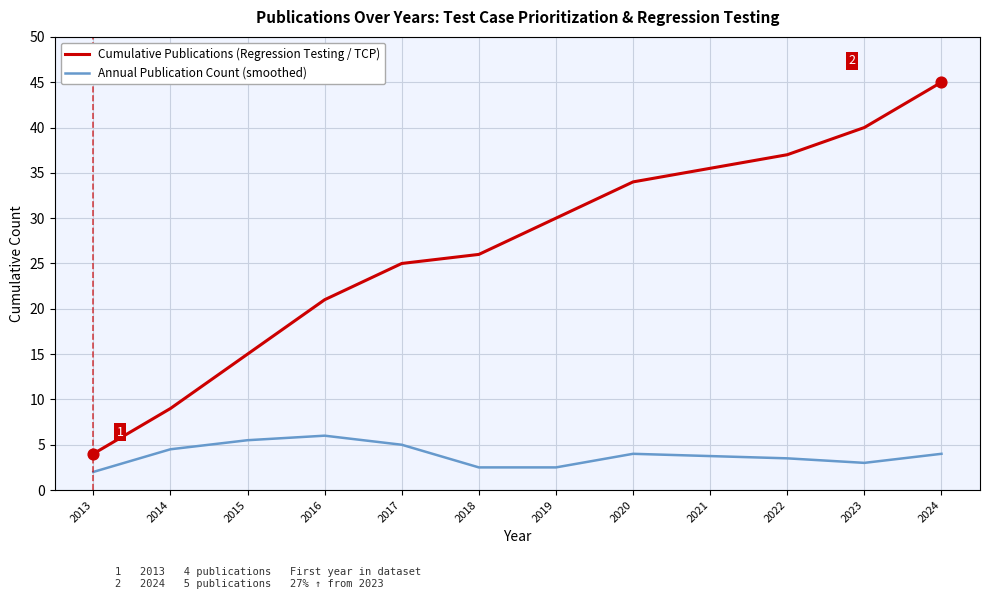

At which category is the sum across all series the highest?

2024